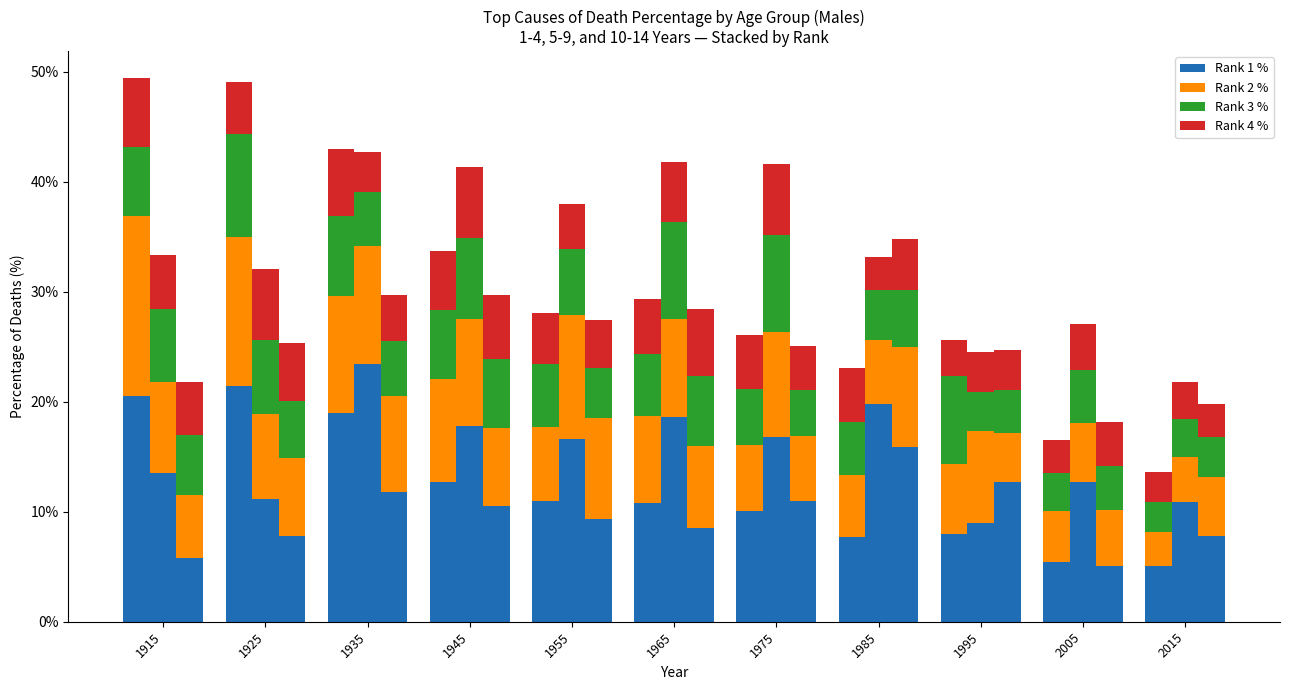

How many groups of bars are there?

11